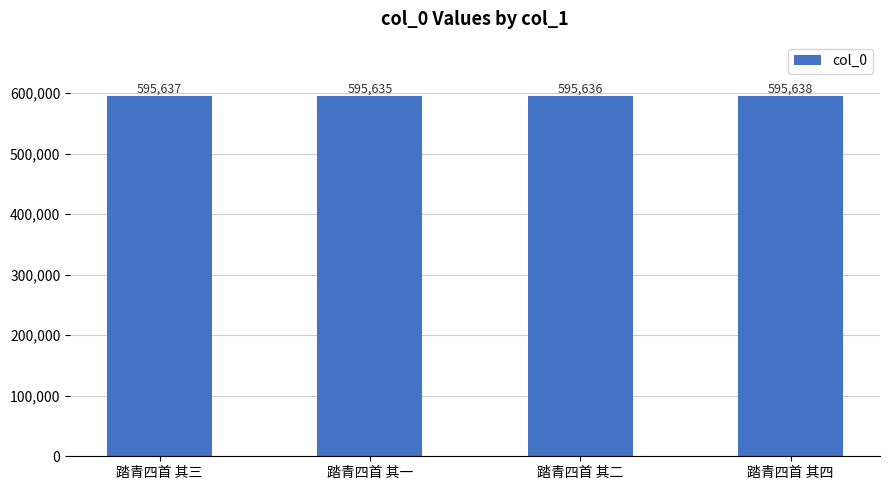

Are the bars grouped side by side (vs. stacked)?

No